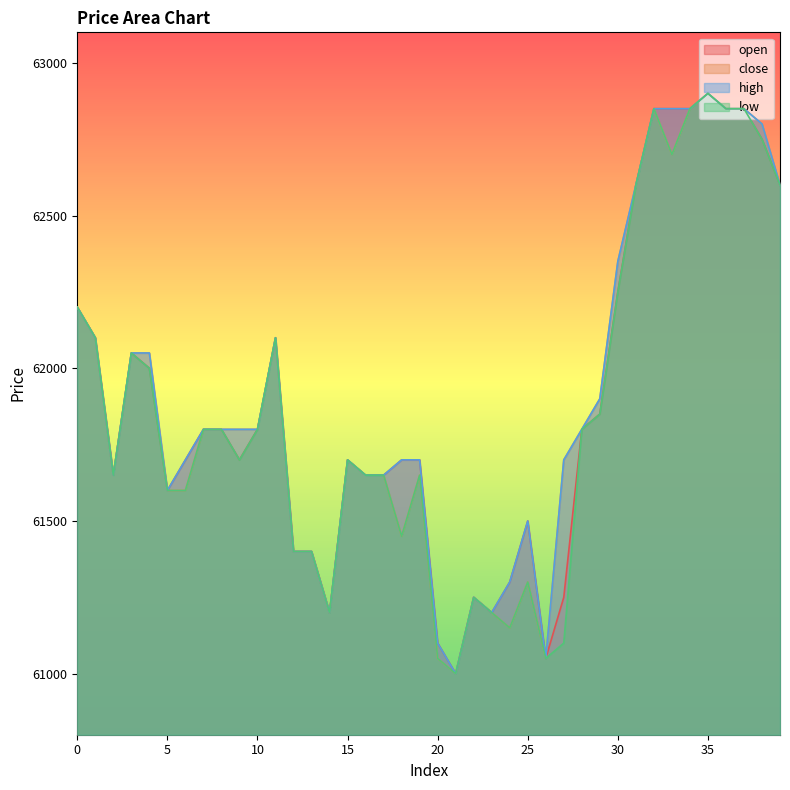

Reading right to left, extract all data points from this chart.

open: 39=62600	38=62750	37=62850	36=62850	35=62900	34=62850	33=62850	32=62850	31=62600	30=62250	29=61850	28=61800	27=61250	26=61050	25=61500	24=61300	23=61200	22=61250	21=61000	20=61100	19=61700	18=61700	17=61650	16=61650	15=61700	14=61200	13=61400	12=61400	11=62100	10=61800	9=61700	8=61800	7=61800	6=61700	5=61600	4=62000	3=62050	2=61650	1=62100	0=62200
close: 39=62600	38=62800	37=62850	36=62850	35=62900	34=62850	33=62700	32=62850	31=62600	30=62350	29=61900	28=61800	27=61700	26=61050	25=61300	24=61150	23=61200	22=61250	21=61000	20=61050	19=61650	18=61450	17=61650	16=61650	15=61700	14=61200	13=61400	12=61400	11=62100	10=61800	9=61800	8=61800	7=61800	6=61600	5=61600	4=62050	3=62050	2=61650	1=62100	0=62200
high: 39=62600	38=62800	37=62850	36=62850	35=62900	34=62850	33=62850	32=62850	31=62600	30=62350	29=61900	28=61800	27=61700	26=61050	25=61500	24=61300	23=61200	22=61250	21=61000	20=61100	19=61700	18=61700	17=61650	16=61650	15=61700	14=61200	13=61400	12=61400	11=62100	10=61800	9=61800	8=61800	7=61800	6=61700	5=61600	4=62050	3=62050	2=61650	1=62100	0=62200
low: 39=62600	38=62750	37=62850	36=62850	35=62900	34=62850	33=62700	32=62850	31=62600	30=62250	29=61850	28=61800	27=61100	26=61050	25=61300	24=61150	23=61200	22=61250	21=61000	20=61050	19=61650	18=61450	17=61650	16=61650	15=61700	14=61200	13=61400	12=61400	11=62100	10=61800	9=61700	8=61800	7=61800	6=61600	5=61600	4=62000	3=62050	2=61650	1=62100	0=62200